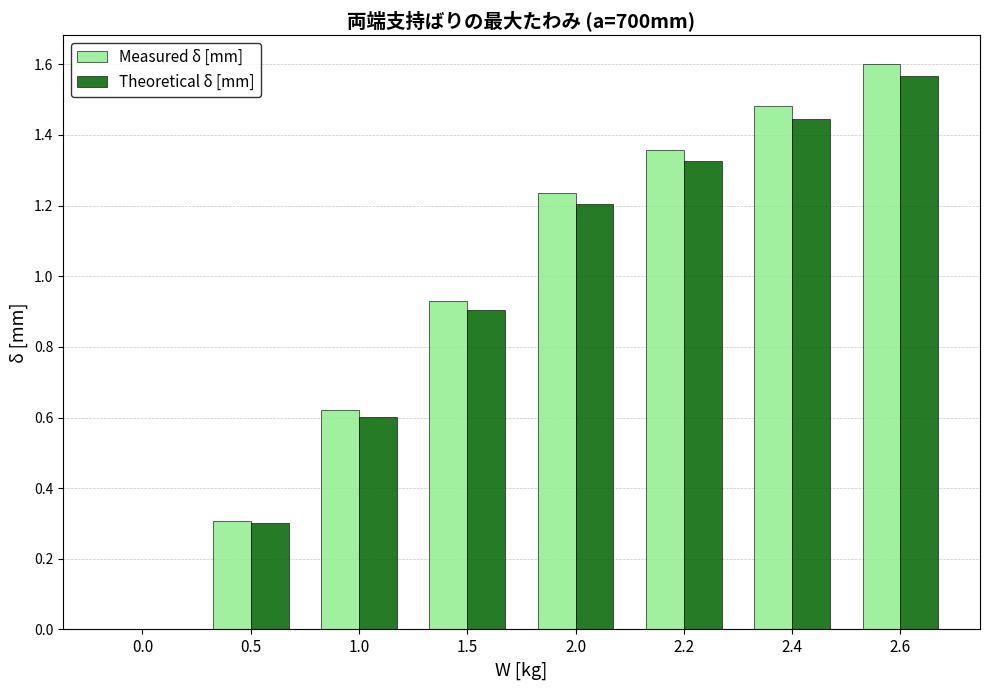

Are the bars grouped side by side (vs. stacked)?

Yes